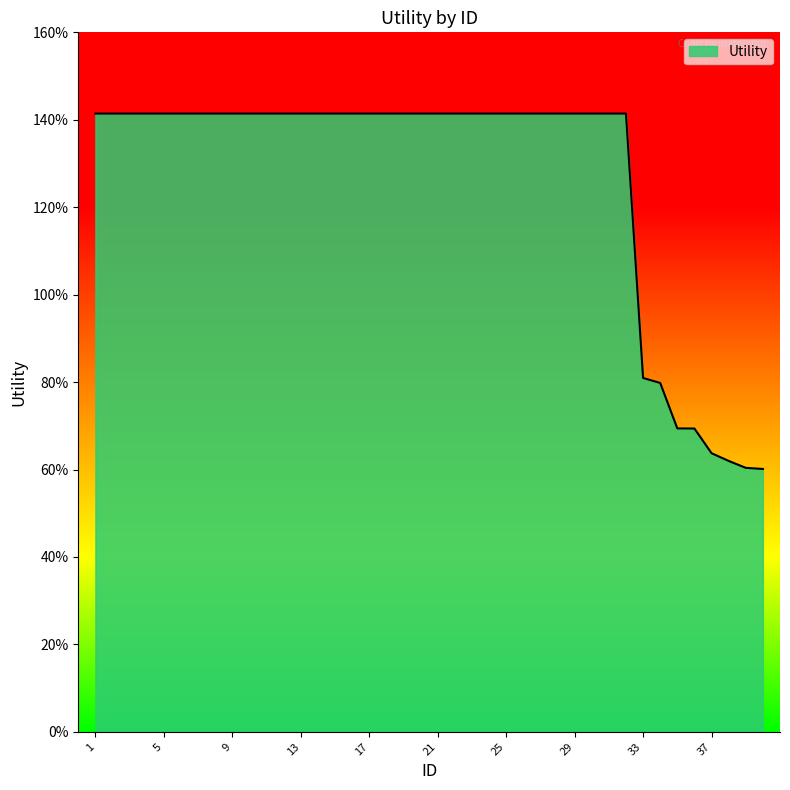

What is the greatest value displayed?

1.4